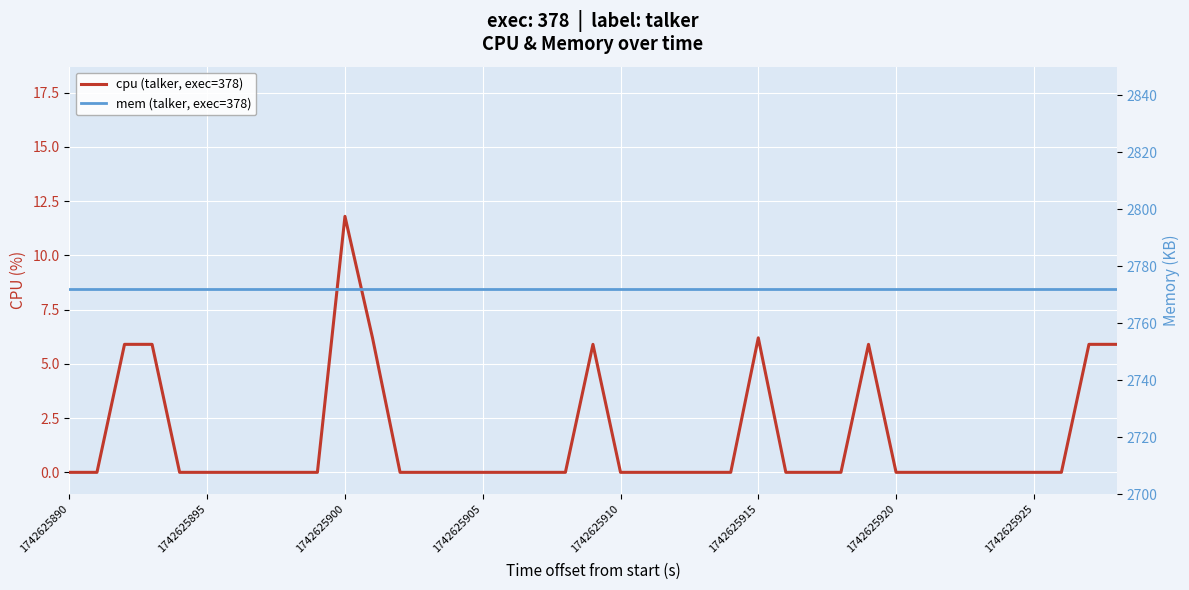

True or false: mem (talker, exec=378) has more than 2 points higher than both neighbors.

False